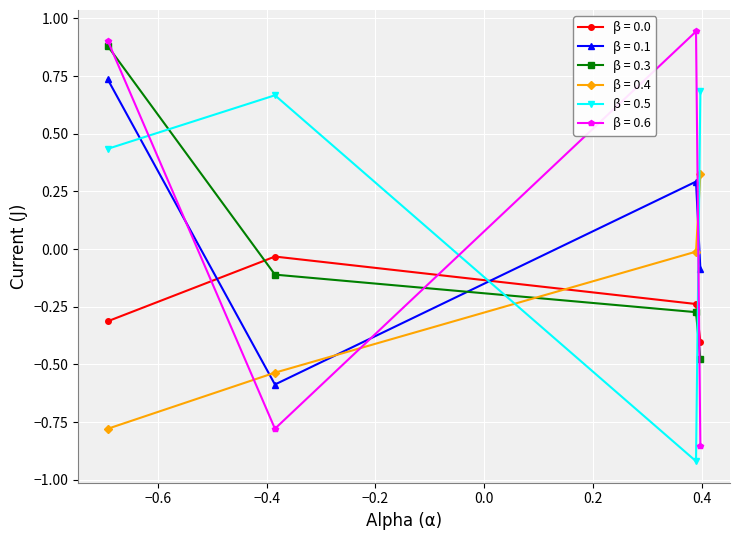

True or false: β = 0.1 has more than 0 interior local peaks.

True